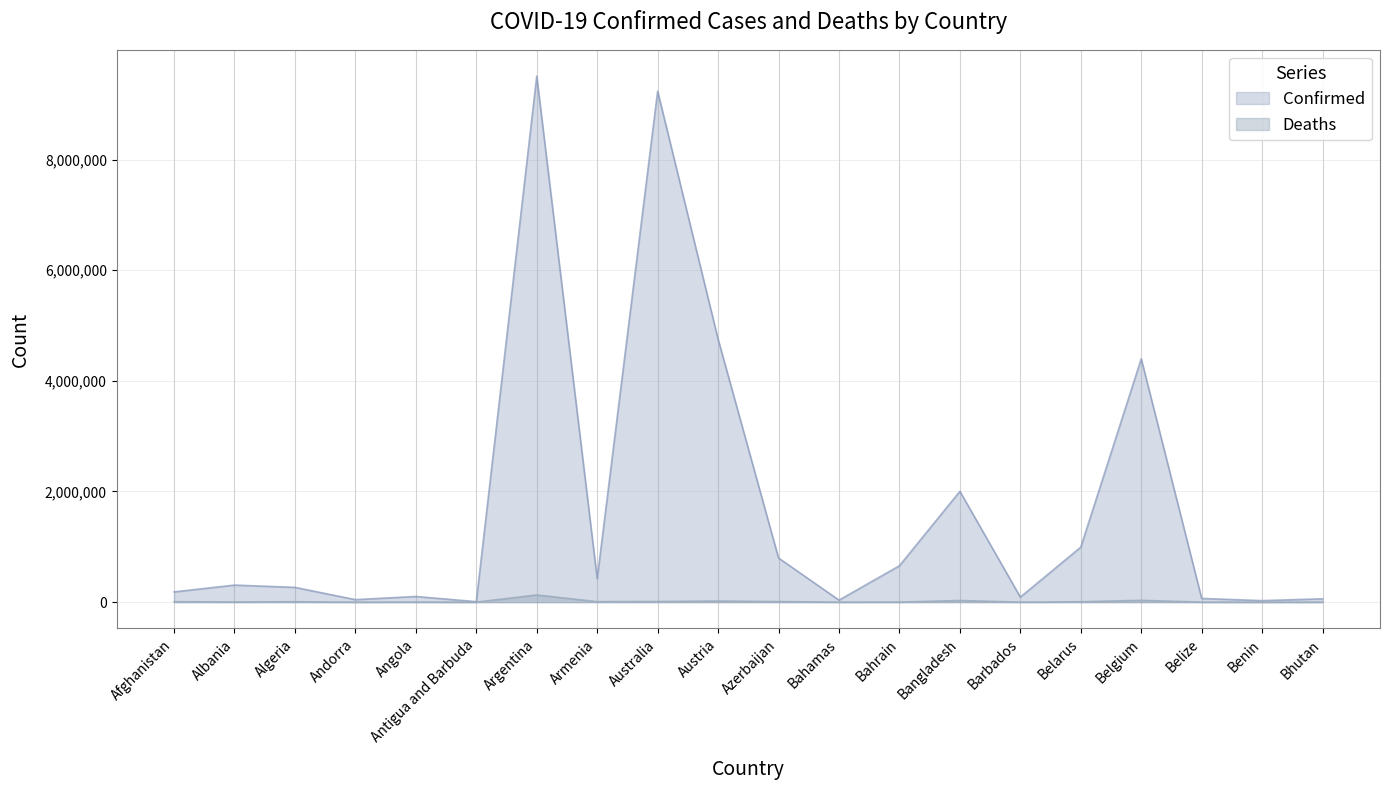

Reading right to left, transcribe all the data shown in this chart.

Confirmed: Bhutan=60368	Benin=27271	Belize=66857	Belgium=4398161	Belarus=994037	Barbados=90934	Bangladesh=2003570	Bahrain=657669	Bahamas=36622	Azerbaijan=797281	Austria=4753092	Australia=9235681	Armenia=425365	Argentina=9507562	Antigua and Barbuda=8741	Angola=102301	Andorra=45326	Algeria=267096	Albania=308050	Afghanistan=185272
Deaths: Bhutan=21	Benin=163	Belize=680	Belgium=32179	Belarus=7118	Barbados=489	Bangladesh=29280	Bahrain=1509	Bahamas=822	Azerbaijan=9741	Austria=20278	Australia=11387	Armenia=8633	Argentina=129278	Antigua and Barbuda=144	Angola=1912	Andorra=153	Algeria=6876	Albania=3535	Afghanistan=7743